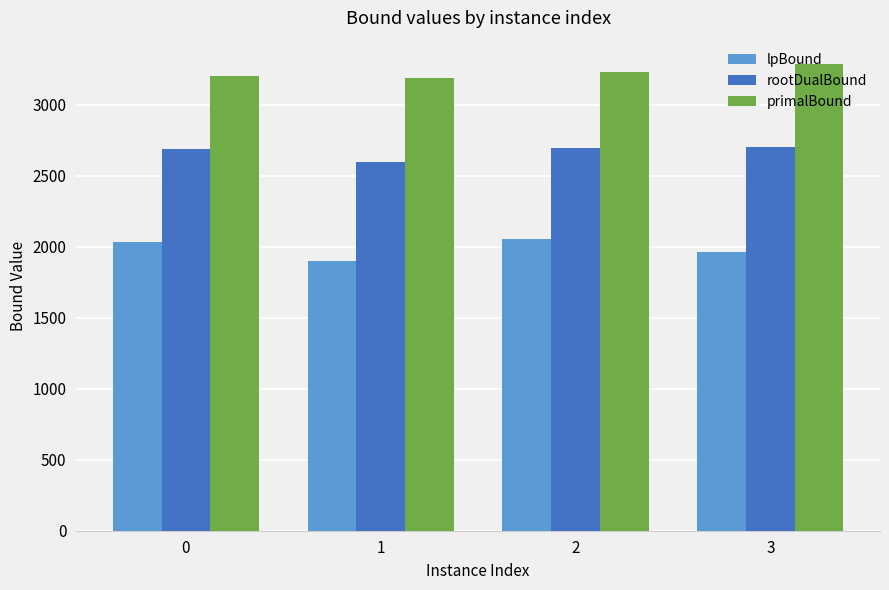

The rootDualBound series shows 3737.5 at 3. True or false?

False